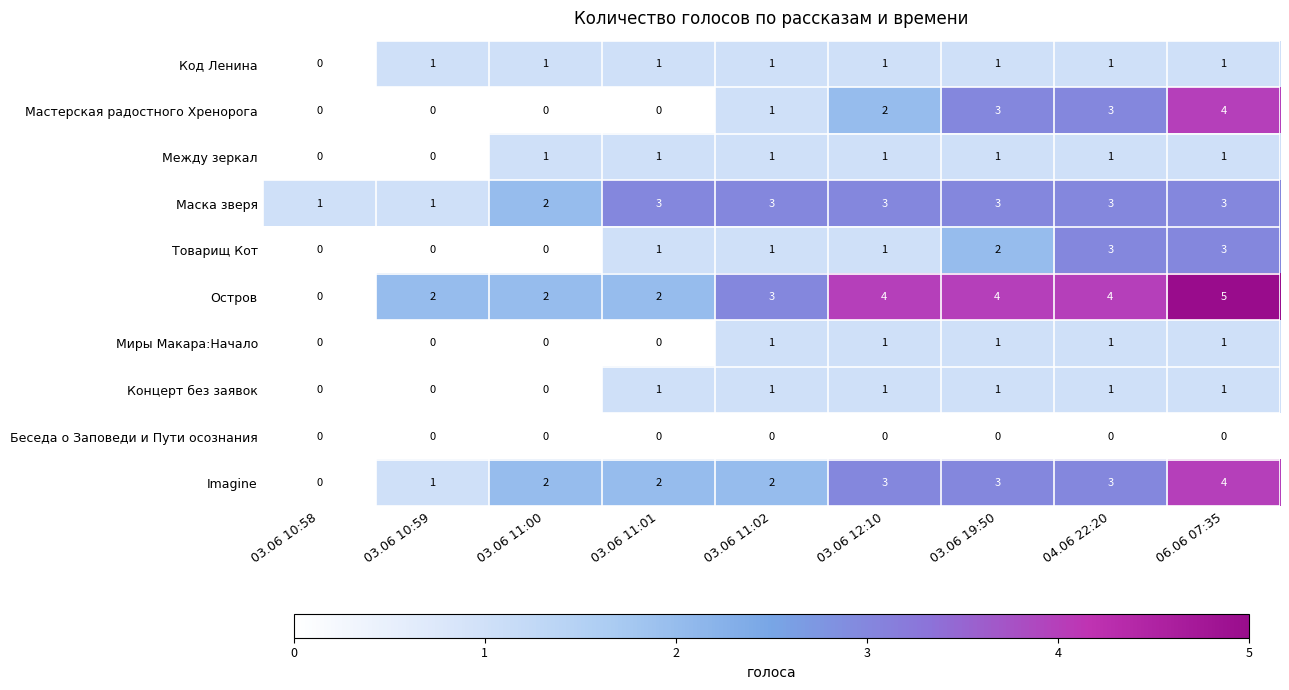

Which category has the highest value across all series?

06.06 07:35